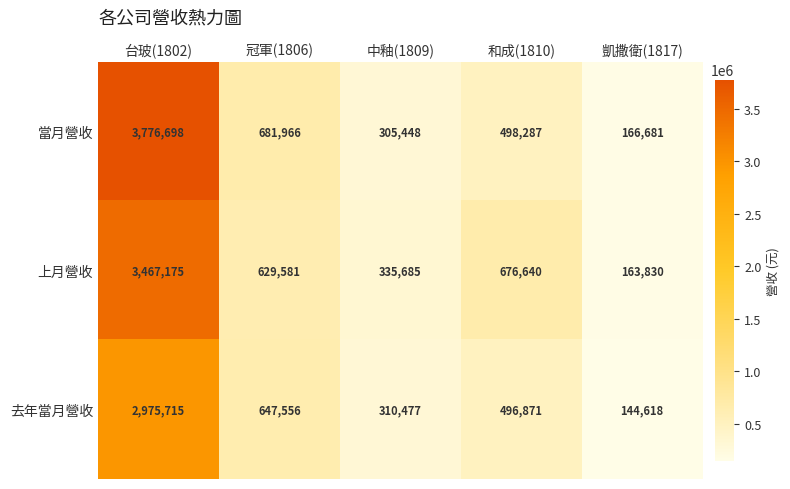

Read the 當月營收 value at 和成(1810), to the nearest 10.

498290